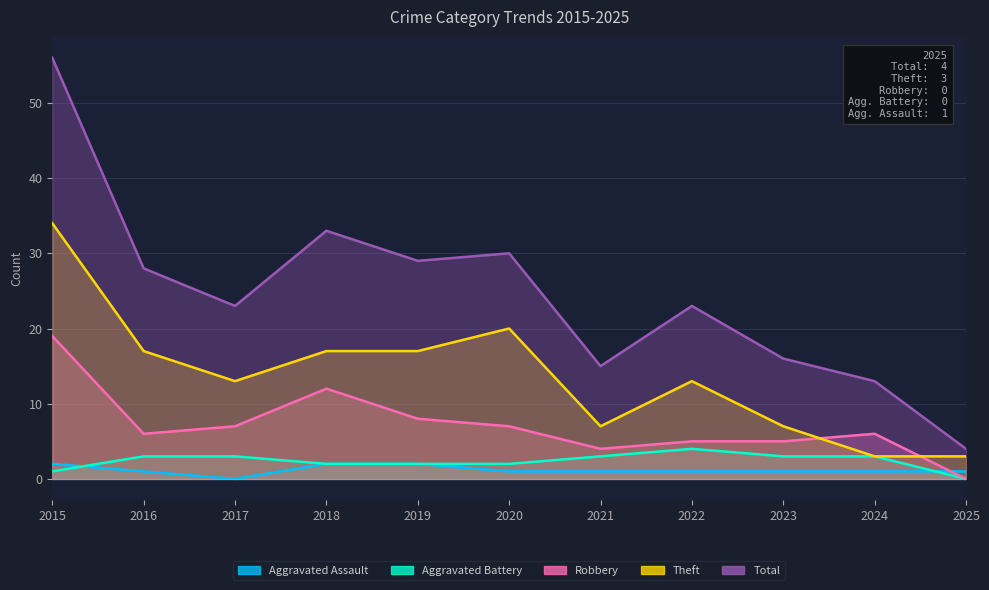

At which category is the sum across all series the highest?

2015